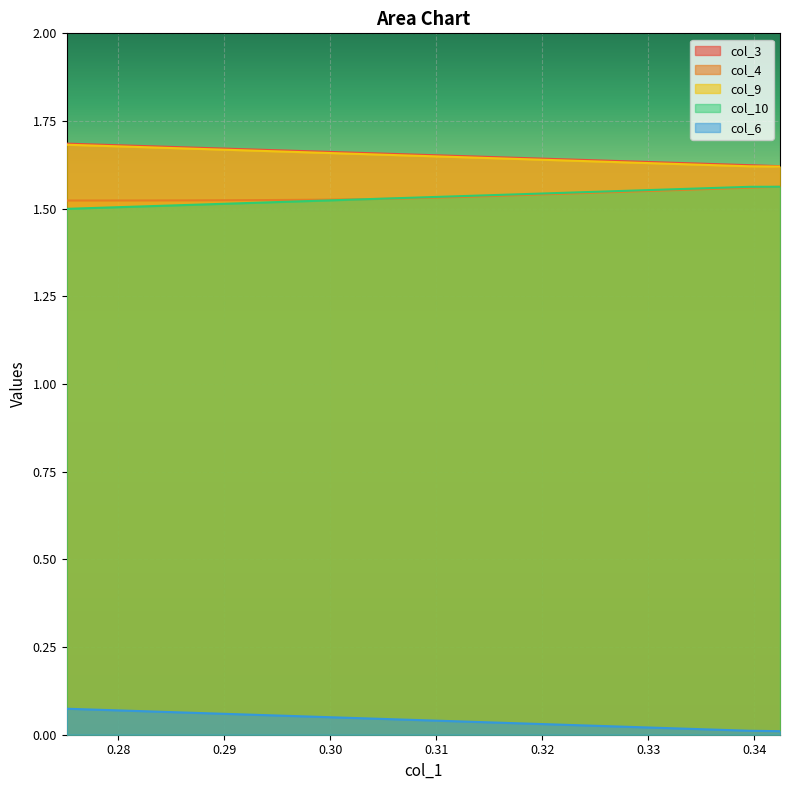

Which has a higher value, 0.342429 or 0.318107?

0.318107